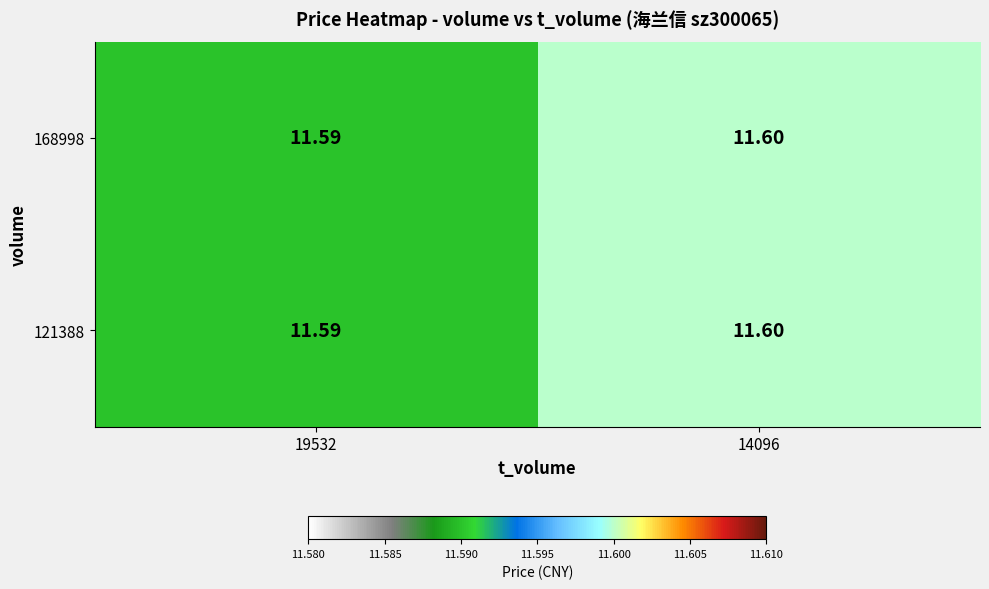

Is the value of 168998 at 14096 greater than the value of 121388 at 19532?

Yes